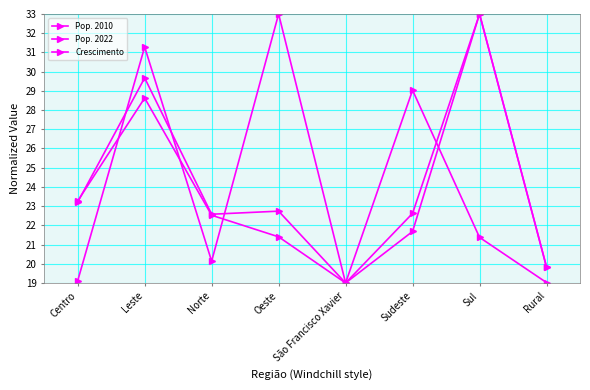

Reading right to left, extract all data points from this chart.

Pop. 2010: 19.8	33.0	21.7	19.0	21.4	22.5	28.6	23.3
Pop. 2022: 19.8	33.0	22.6	19.0	22.7	22.6	29.7	23.2
Crescimento: 19.0	21.4	29.0	19.0	33.0	20.1	31.3	19.1